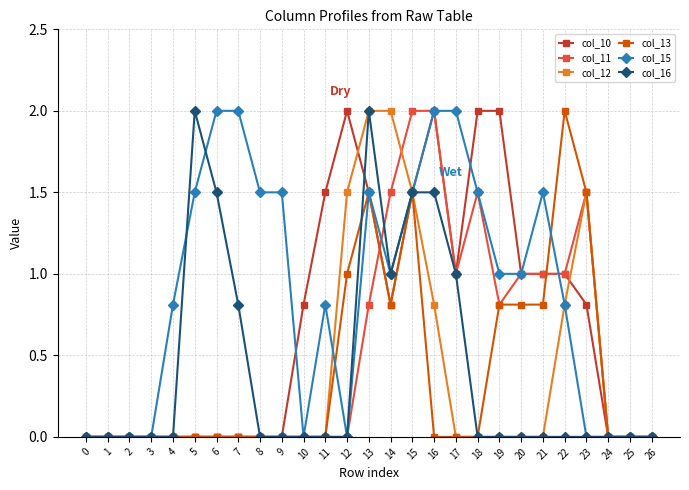

The col_16 series shows 0.5 at 7. True or false?

False